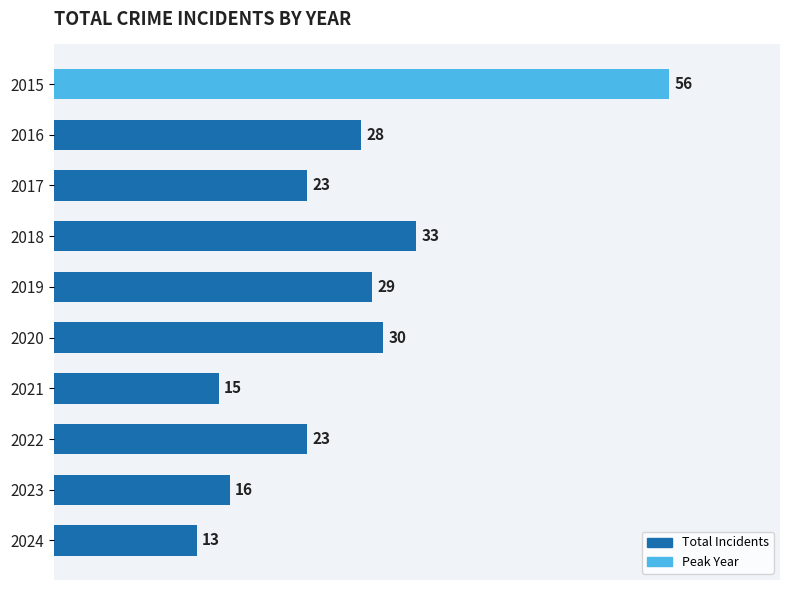

Which label corresponds to the smallest value in the chart?

2024